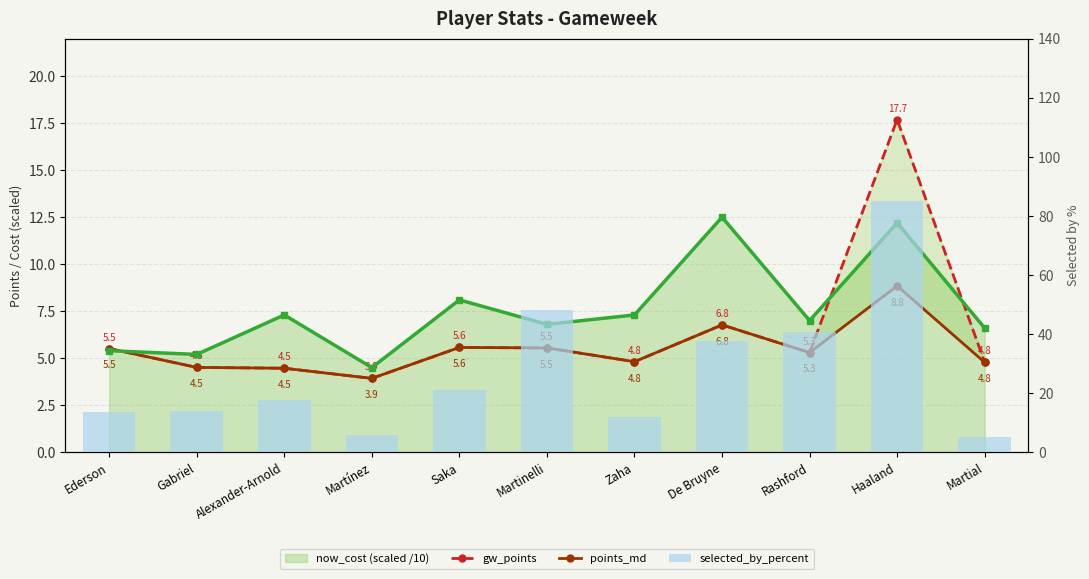

Where does the gw_points series first go above 5?

Ederson